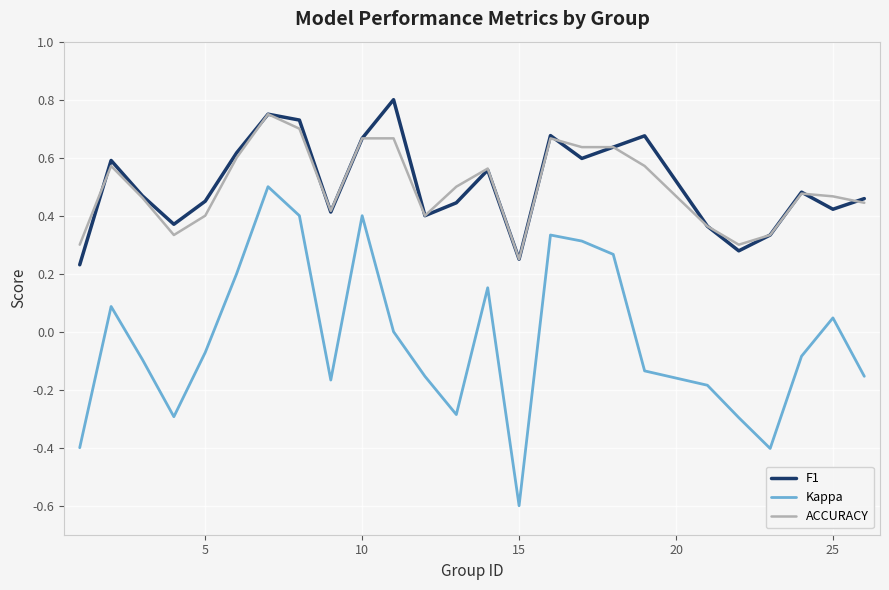

What are all the series names shown in the legend?

F1, Kappa, ACCURACY